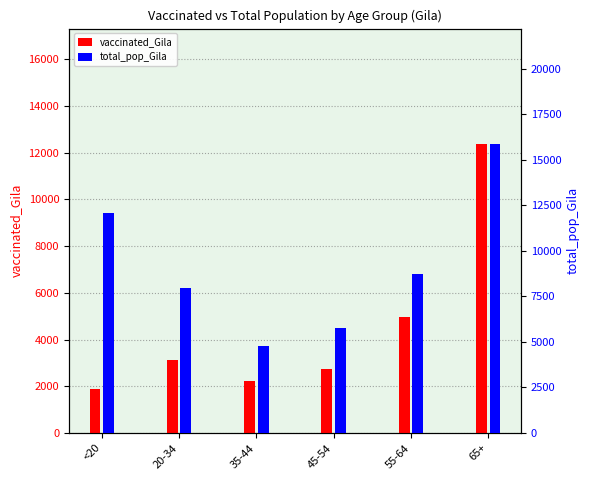

Reading left to right, what are all the values shown in this chart?

vaccinated_Gila: <20=1865	20-34=3115	35-44=2205	45-54=2746	55-64=4948	65+=12371
total_pop_Gila: <20=12107	20-34=7943	35-44=4775	45-54=5745	55-64=8718	65+=15871